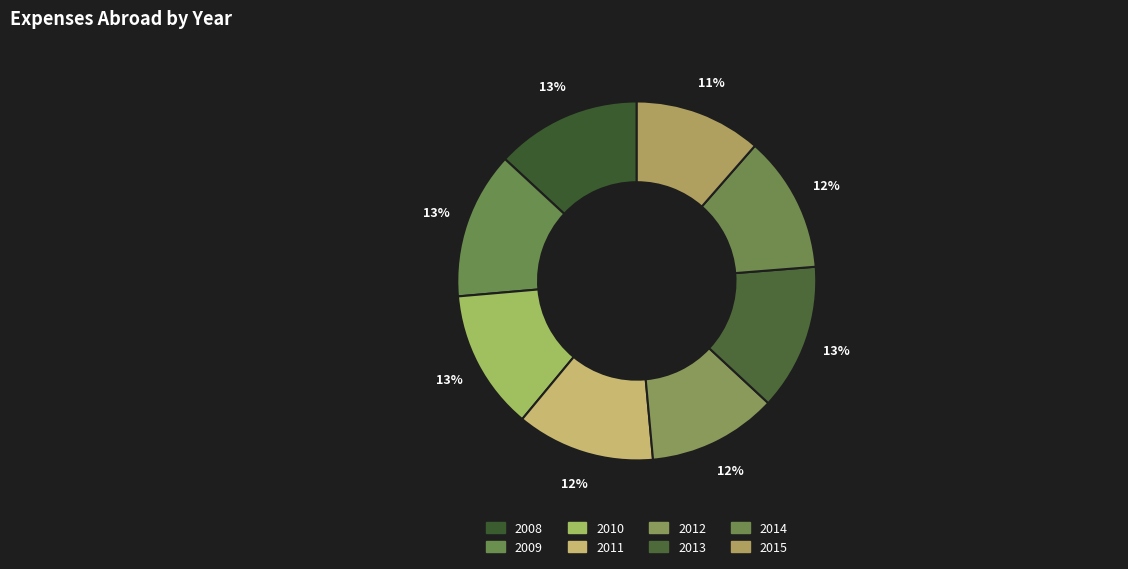

Count the number of slices in the pie.

8